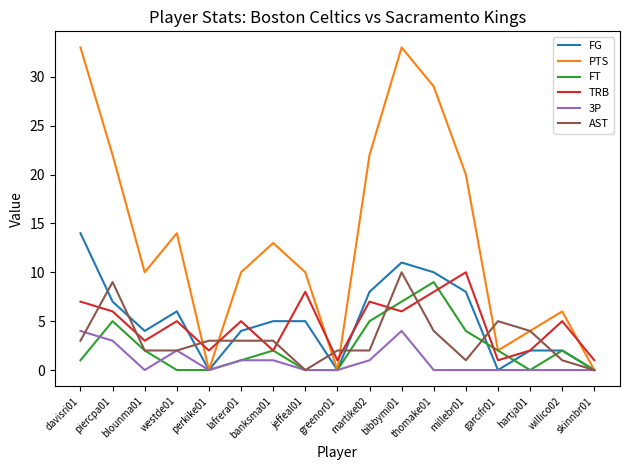

At which label does TRB reach its peak?

millebr01